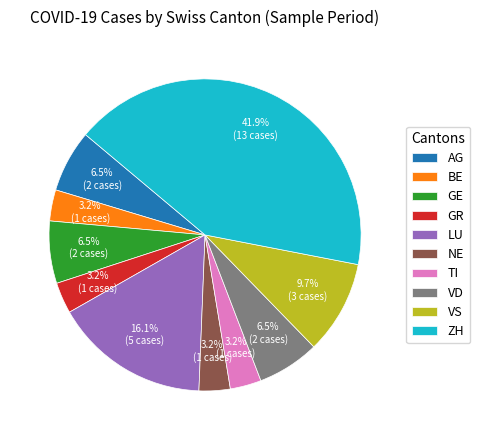

To the nearest percent, what is the difference between the largest and smallest slice percentages?

39%